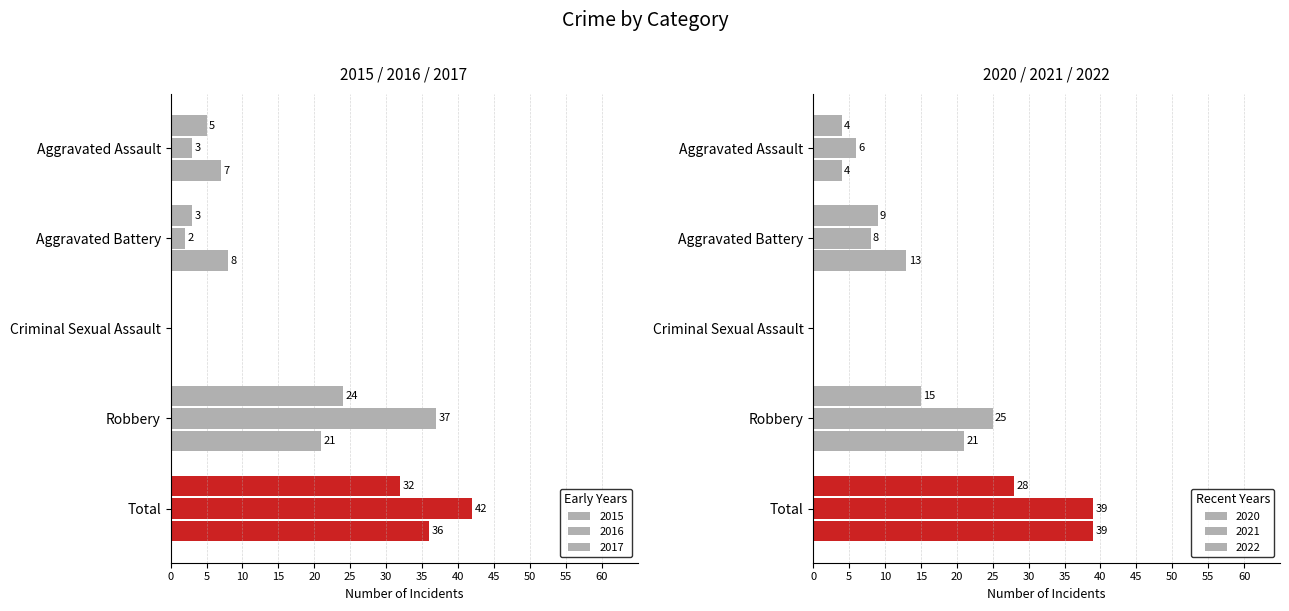

What is the value of the 2015 bar at the 4th from the left?

24